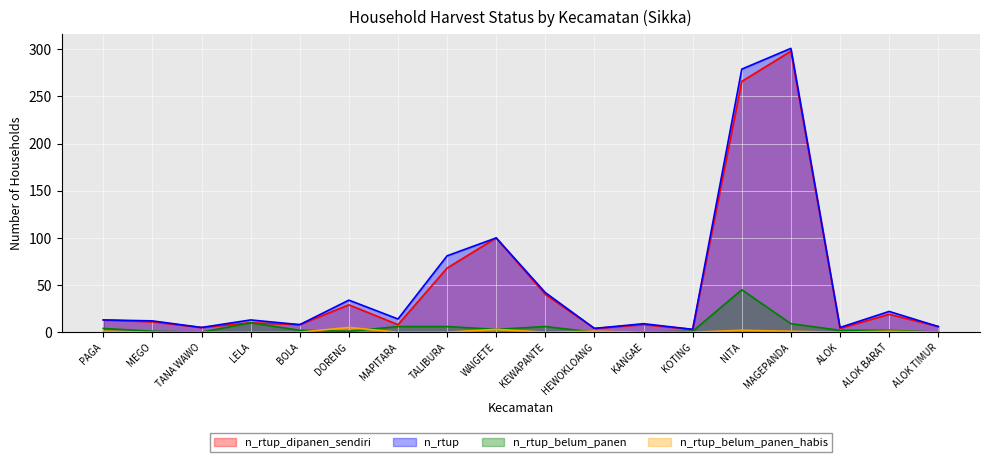

True or false: n_rtup and n_rtup_belum_panen_habis cross at least once.

False